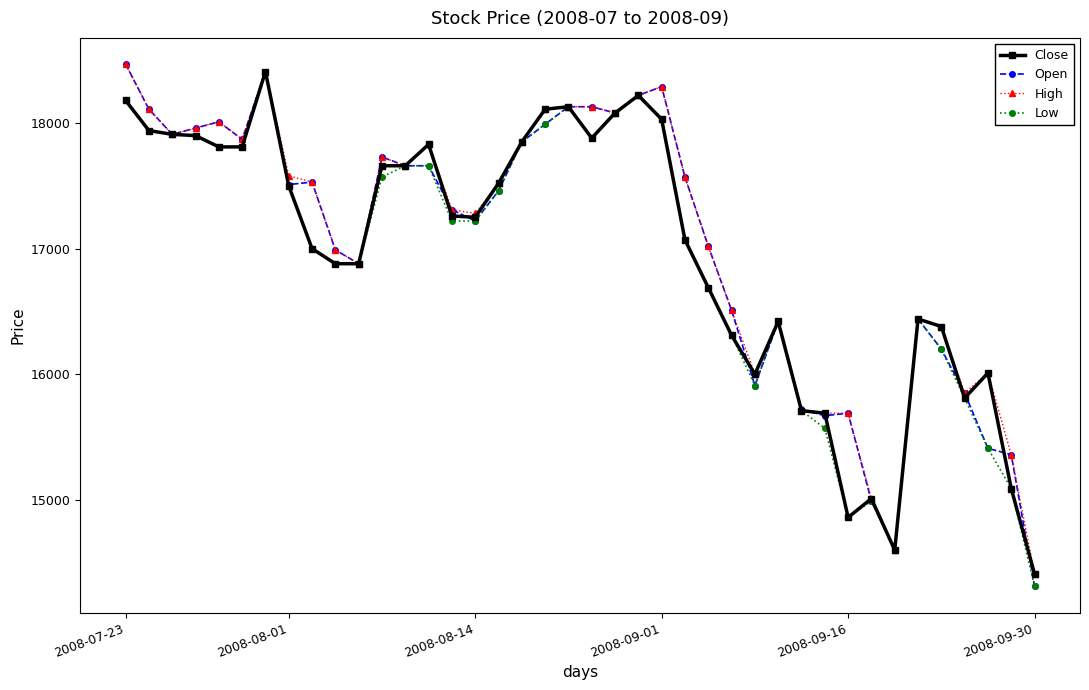

What is the difference between the second highest and minimum values in the Open series?

4100